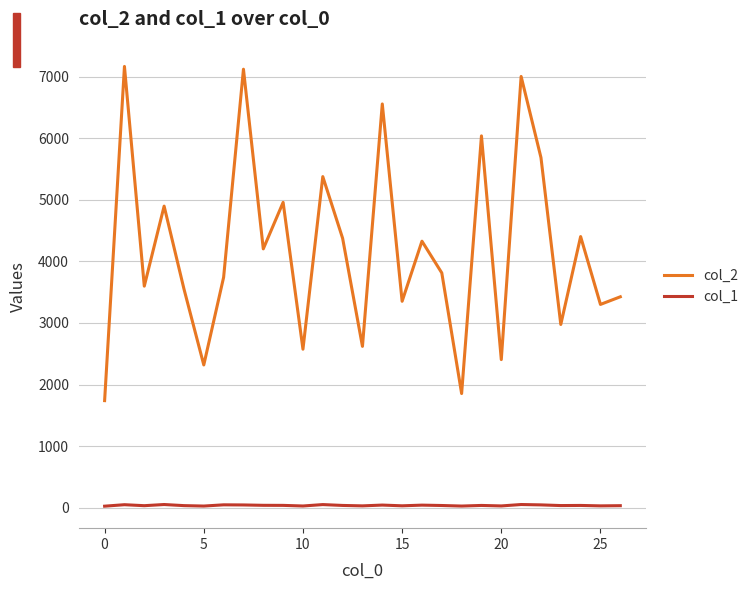

Count the number of categories in the chart.

27